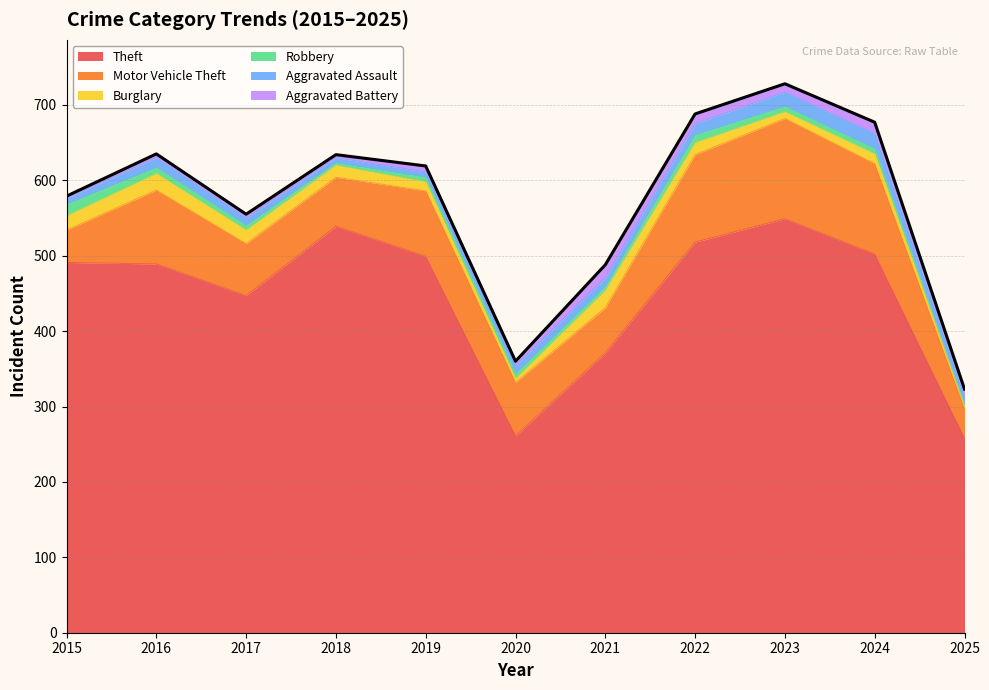

What is the minimum value shown in the chart?

1